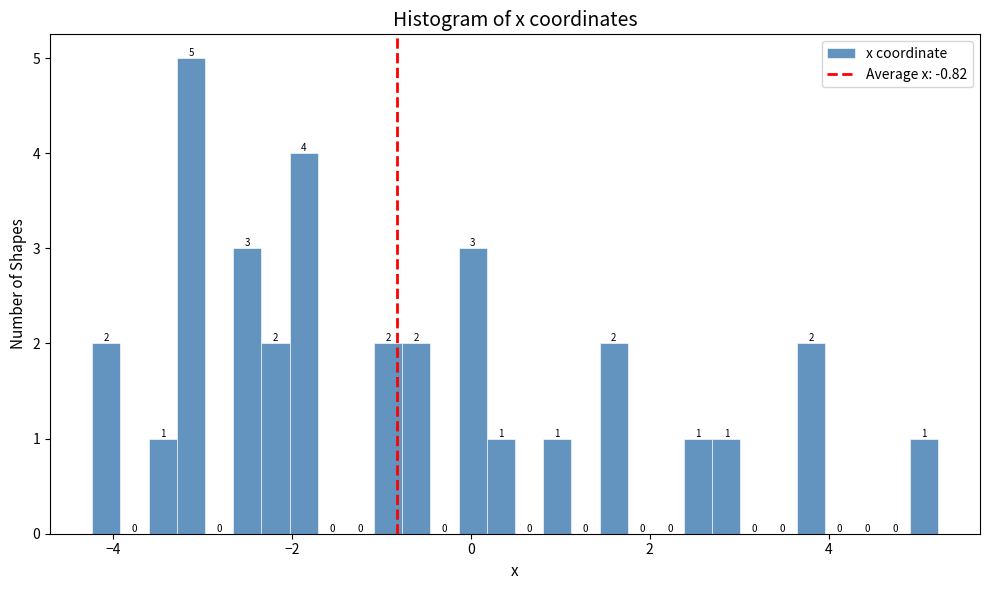

Around what value on the x-axis is the tallest bar? Give the approximate position of its centre, as read against the axis.

-3.2